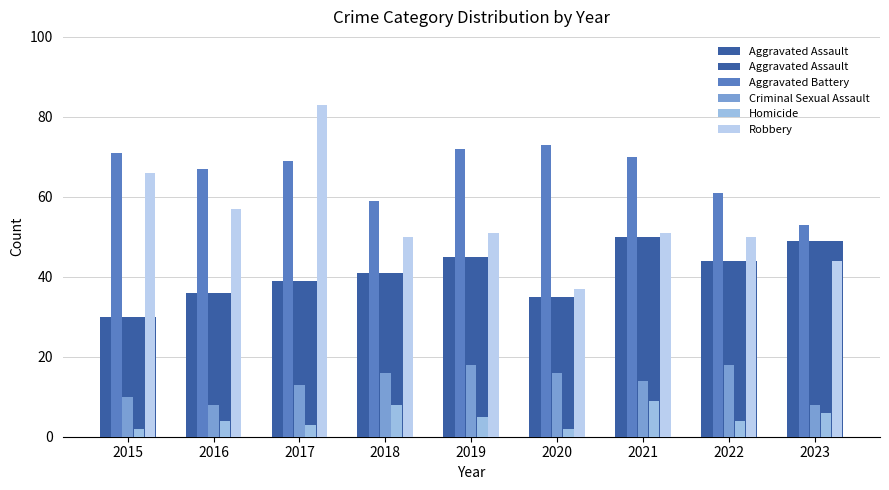

The Homicide series shows 2 at 2015. True or false?

True